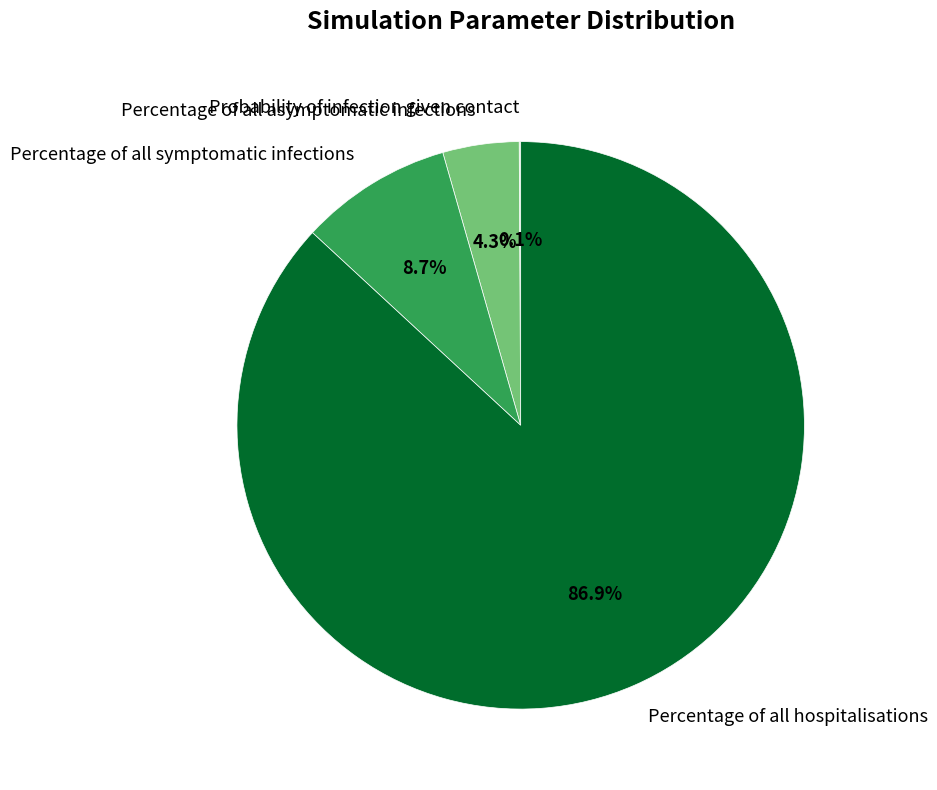

What is the majority slice?

Percentage of all hospitalisations